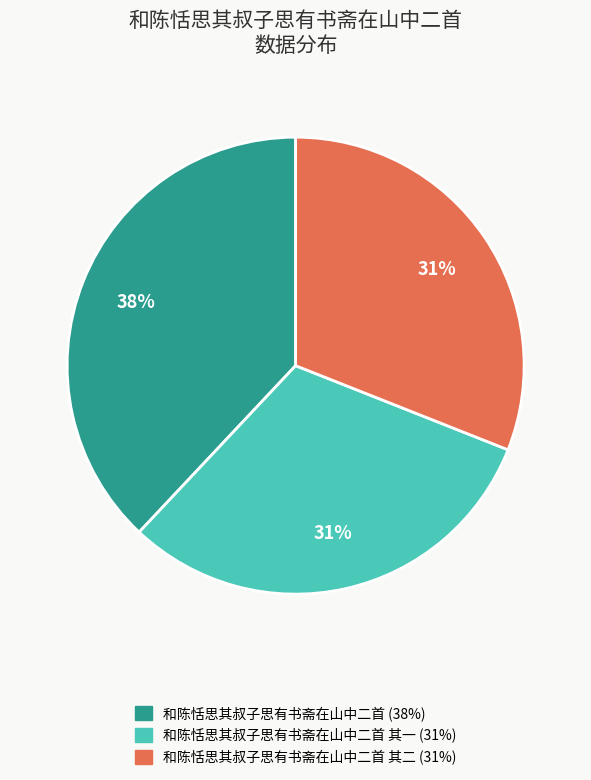

Is there any slice that represents more than half of the pie?

No